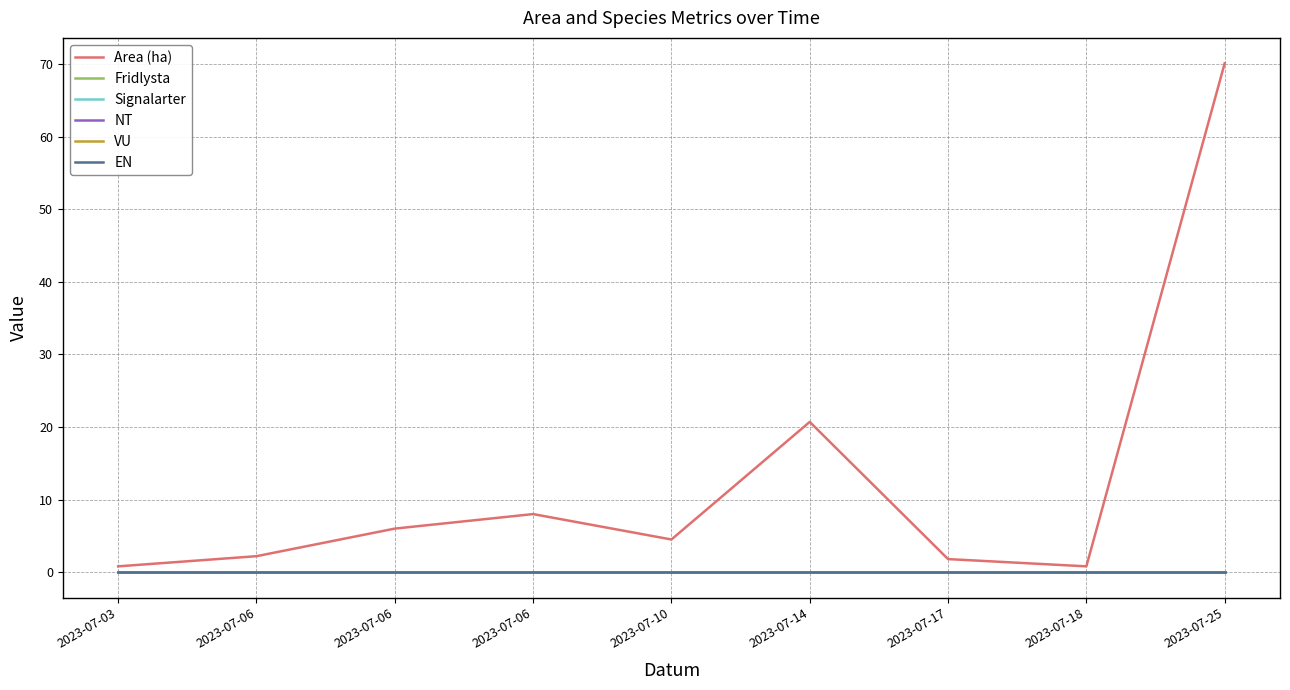

Is this an area chart (filled region under the line)?

No